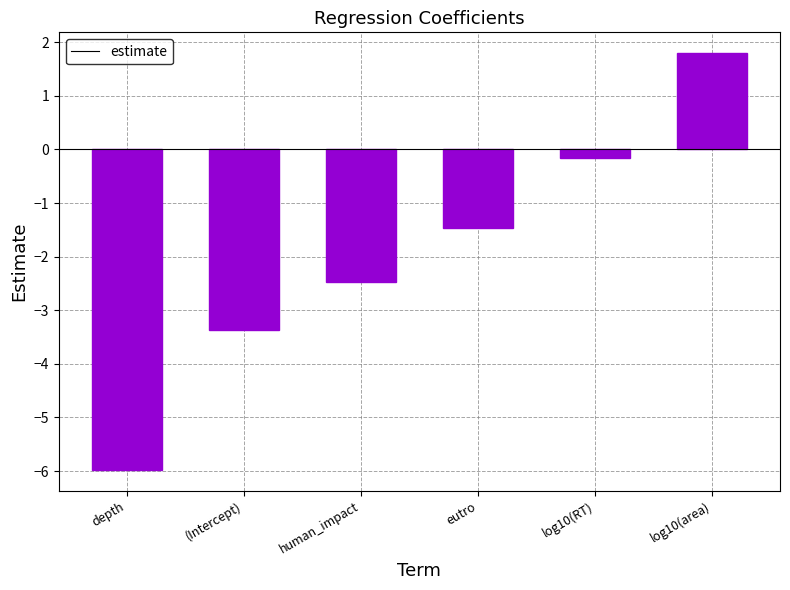

Which category has the highest value across all series?

log10(area)